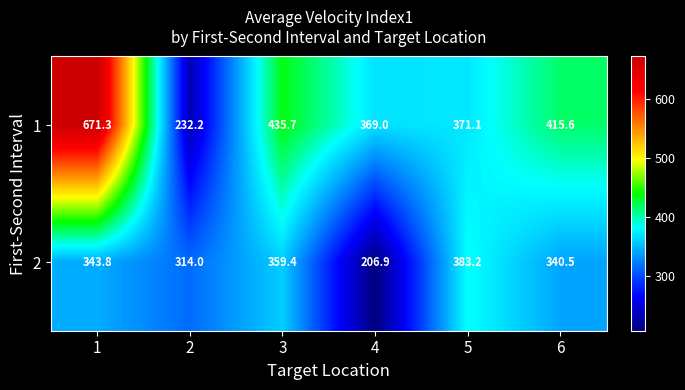

What is the spread (max minus min) of values at 1?

327.5